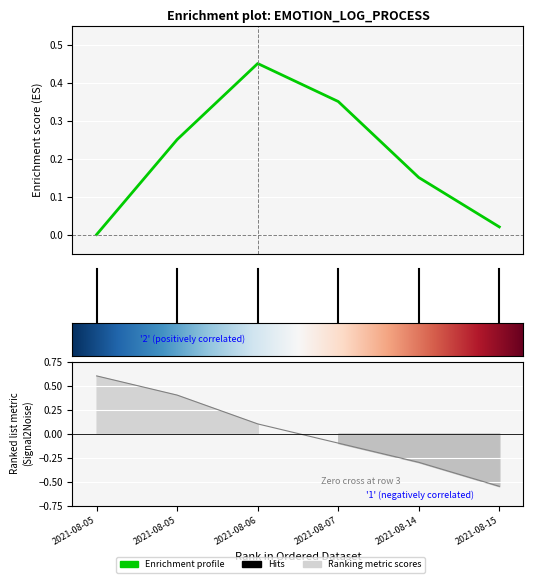

Reading left to right, extract all data points from this chart.

0.6	0.4	0.1	-0.1	-0.3	-0.6